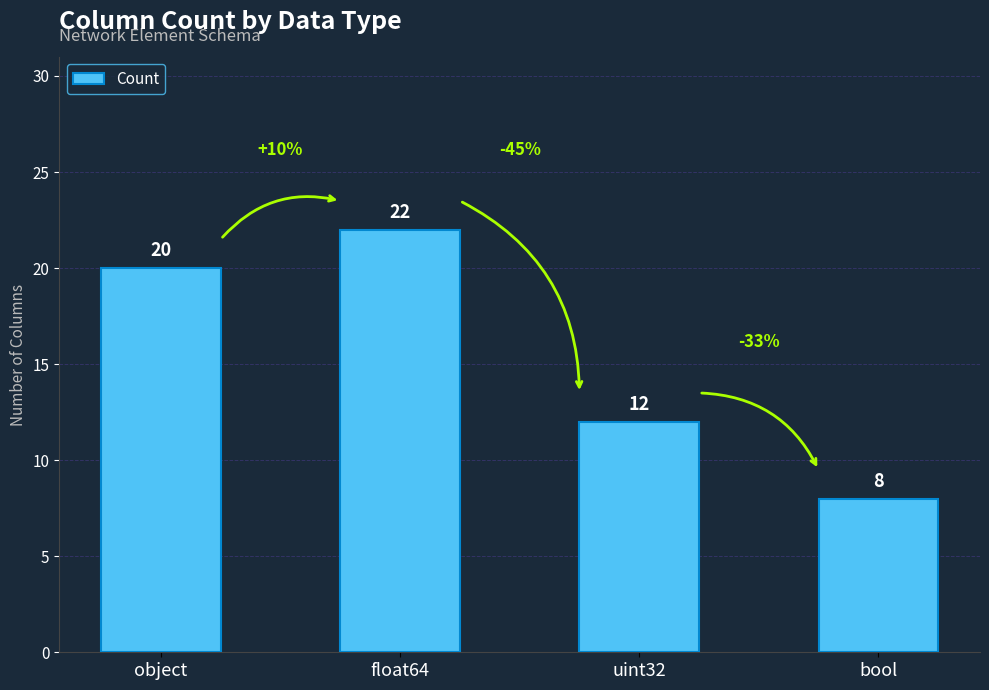

What is the smallest value displayed?

8